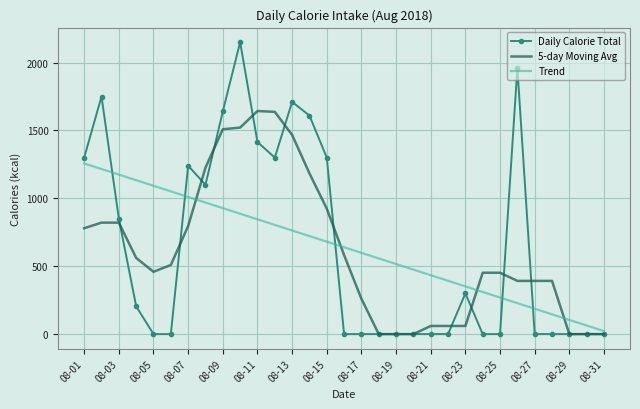

How many values in the 5-day Moving Avg series are below 459?

15